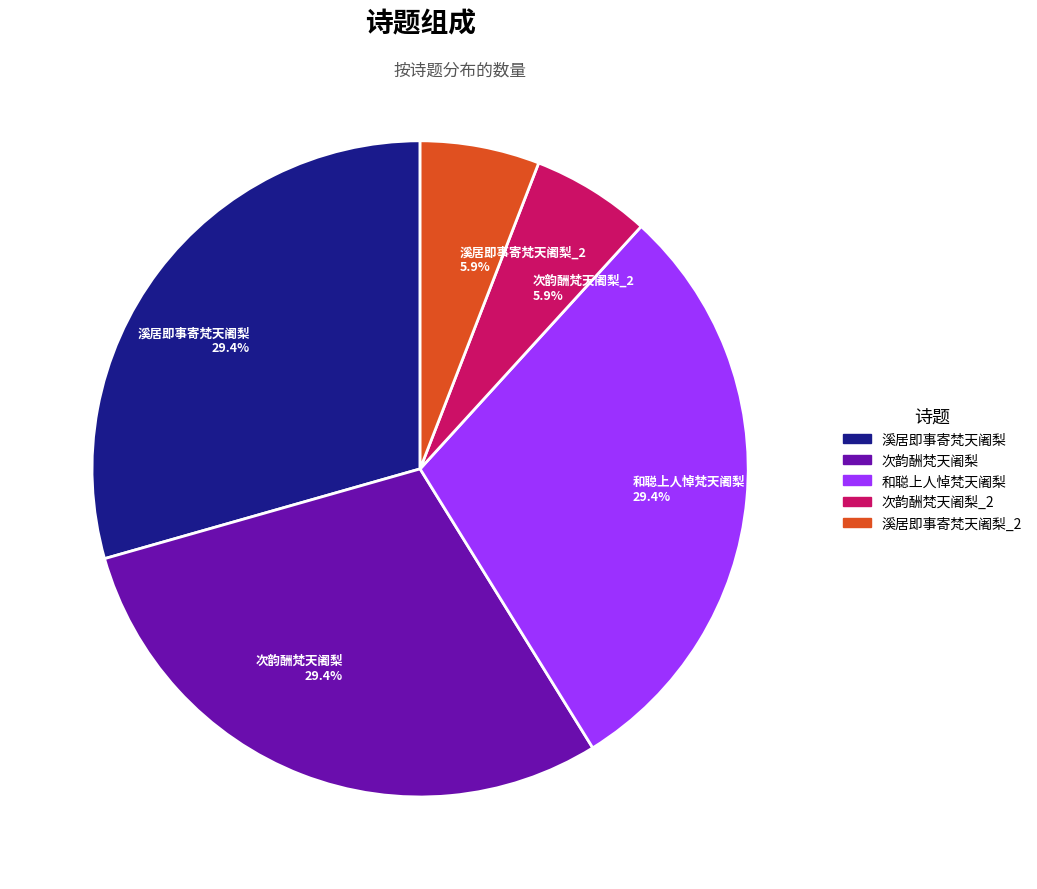

Which has a higher value, 次韵酬梵天阇梨_2 5.9% or 次韵酬梵天阇梨 29.4%?

次韵酬梵天阇梨 29.4%